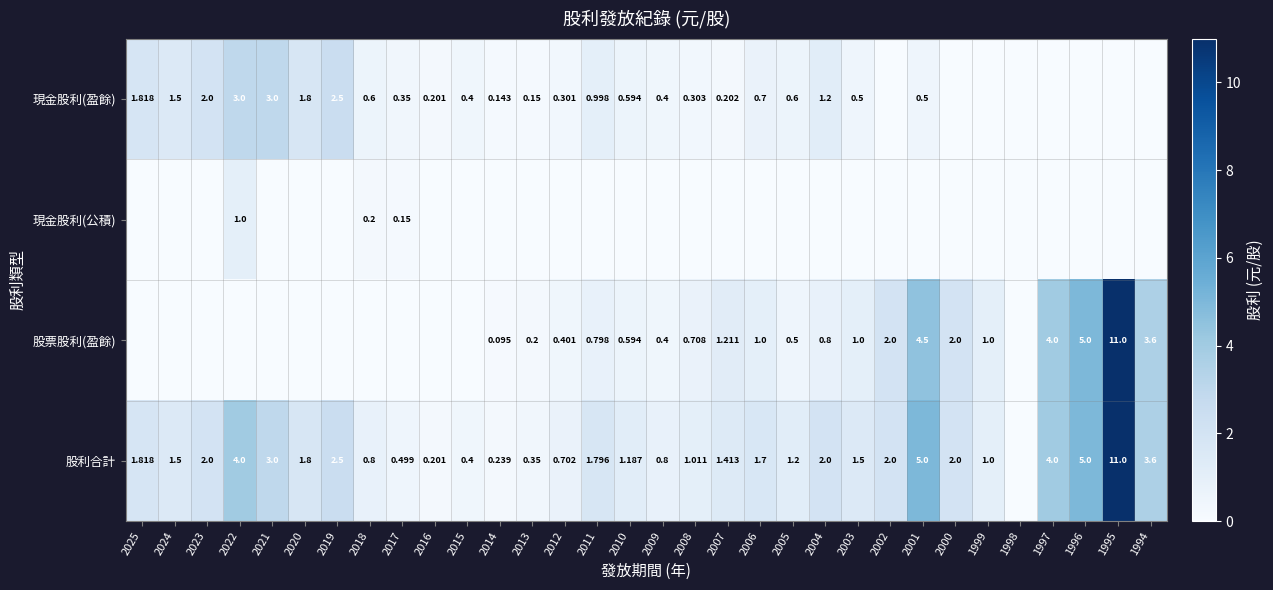

The value of 現金股利(盈餘) at 2000 is -1.6. True or false?

False